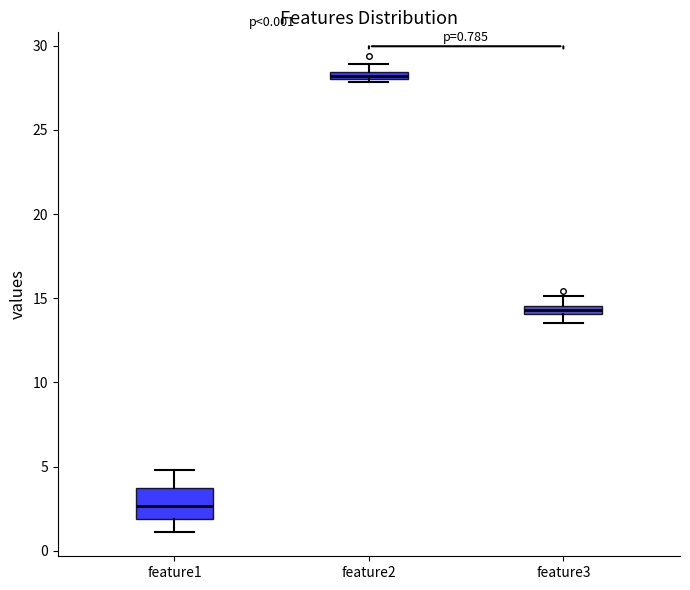

Comparing the boxes themselves (not the whiskers), which one is the tallest?

feature1